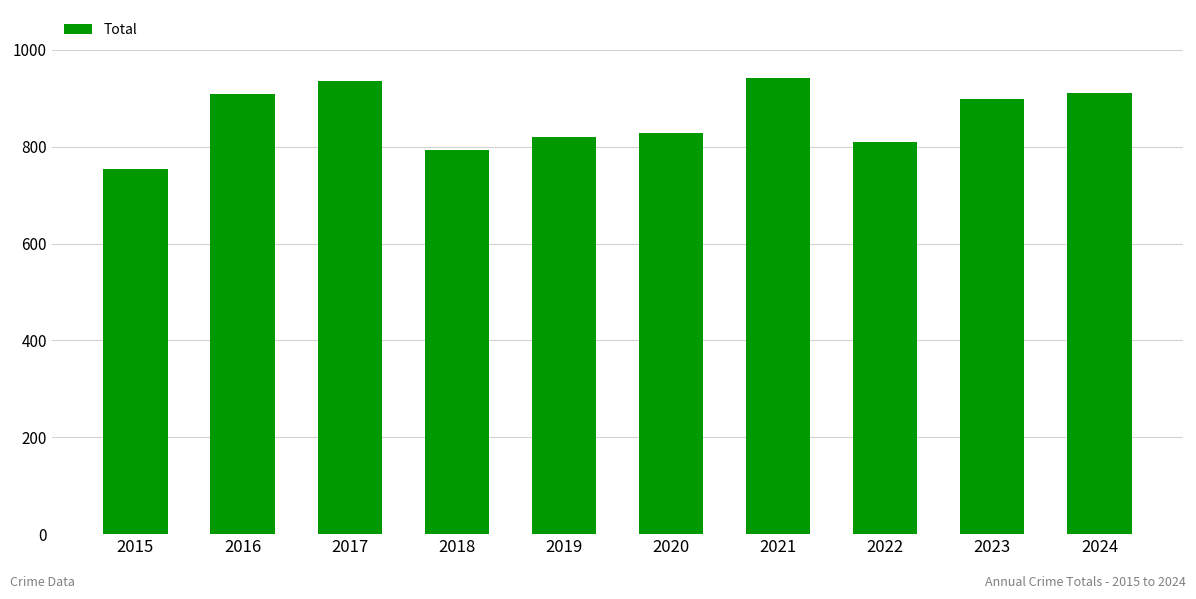

What is the minimum value shown in the chart?

754